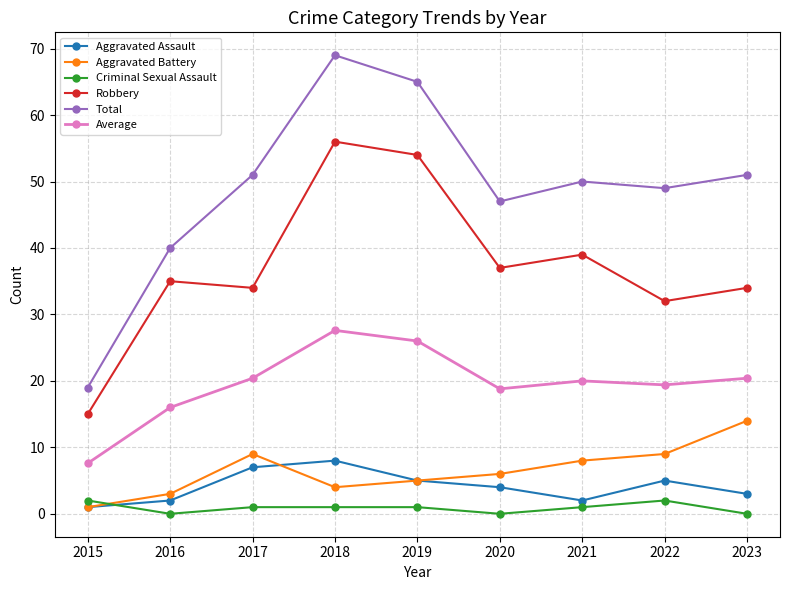

Read the Total value at 2015.

19.0